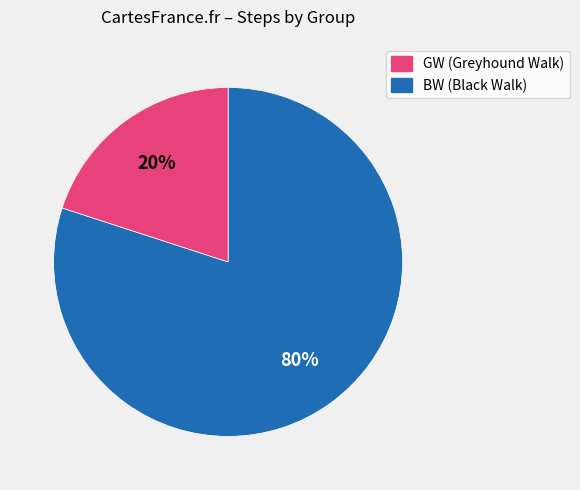

Does any single category account for the majority?

Yes